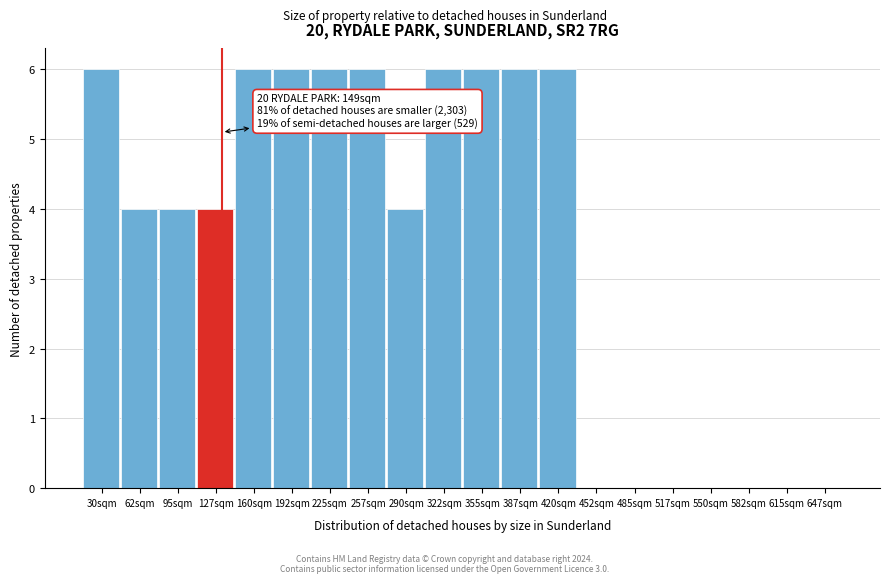

Reading right to left, list all the values displayed in this chart.

647sqm=0	615sqm=0	582sqm=0	550sqm=0	517sqm=0	485sqm=0	452sqm=0	420sqm=6	387sqm=6	355sqm=6	322sqm=6	290sqm=4	257sqm=6	225sqm=6	192sqm=6	160sqm=6	127sqm=4	95sqm=4	62sqm=4	30sqm=6